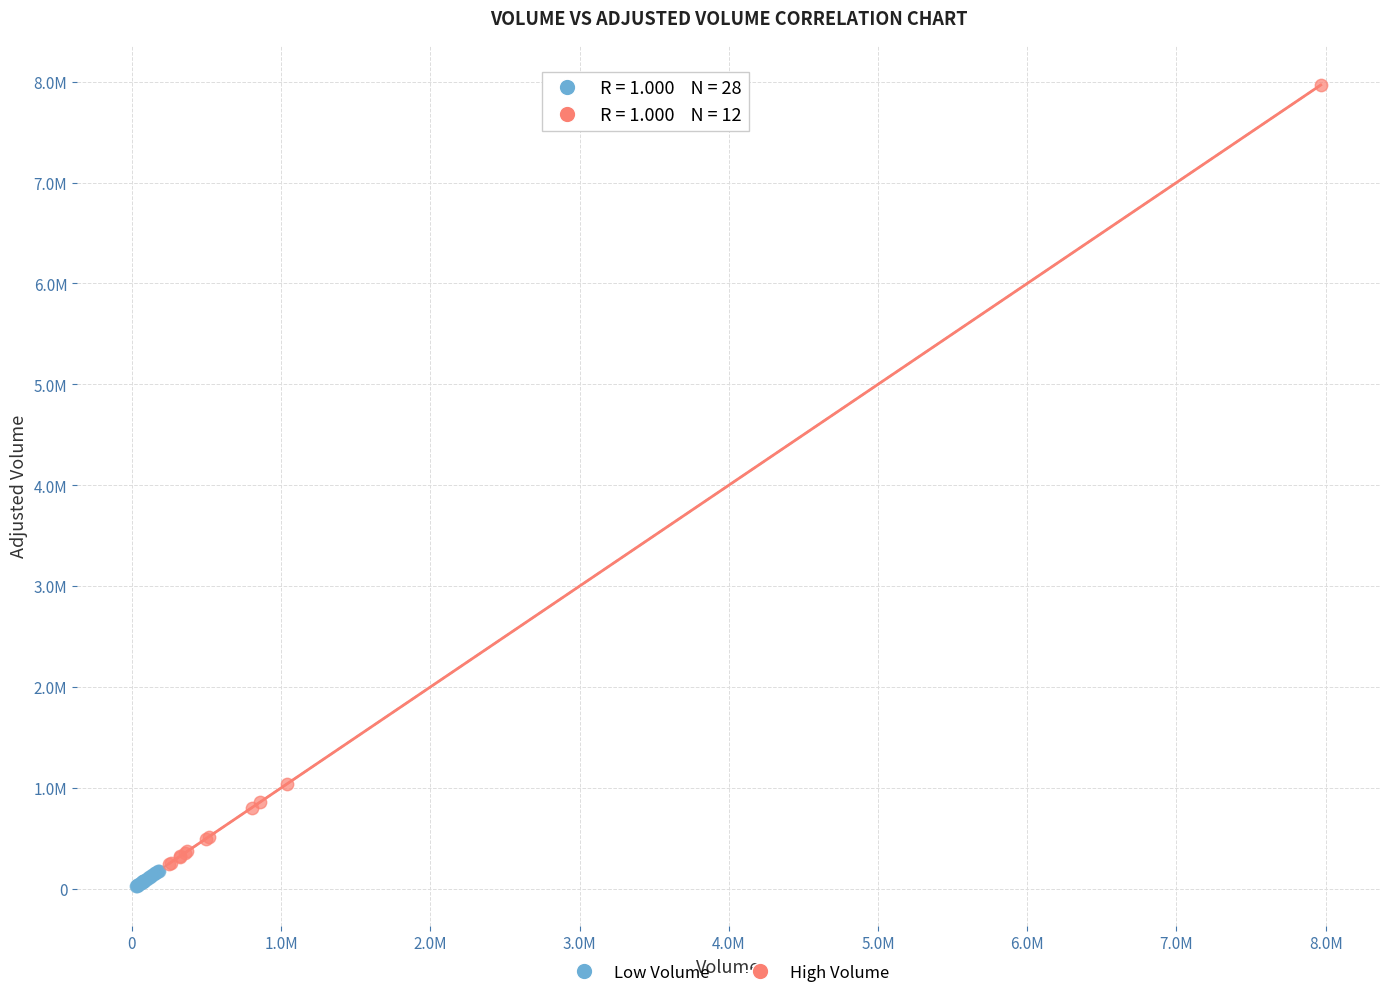

What are all the series names shown in the legend?

Low Volume, High Volume